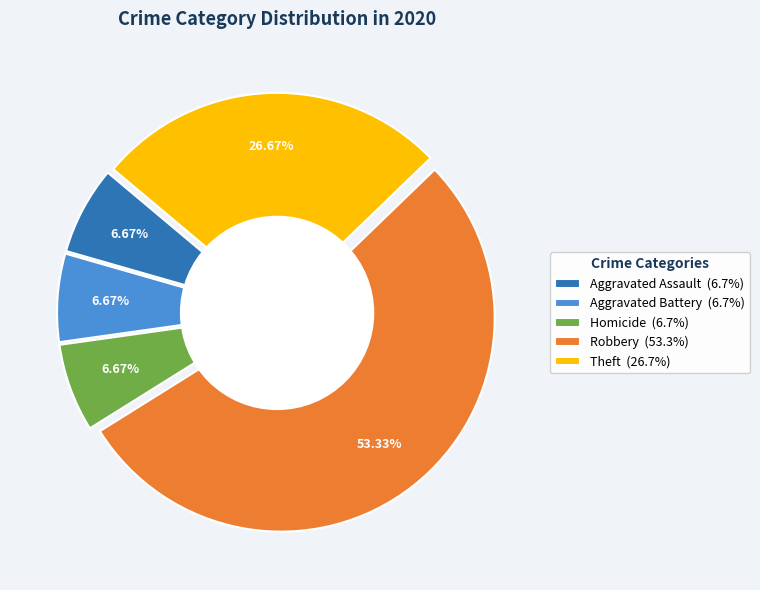

What is the largest slice in the pie chart?

Robbery